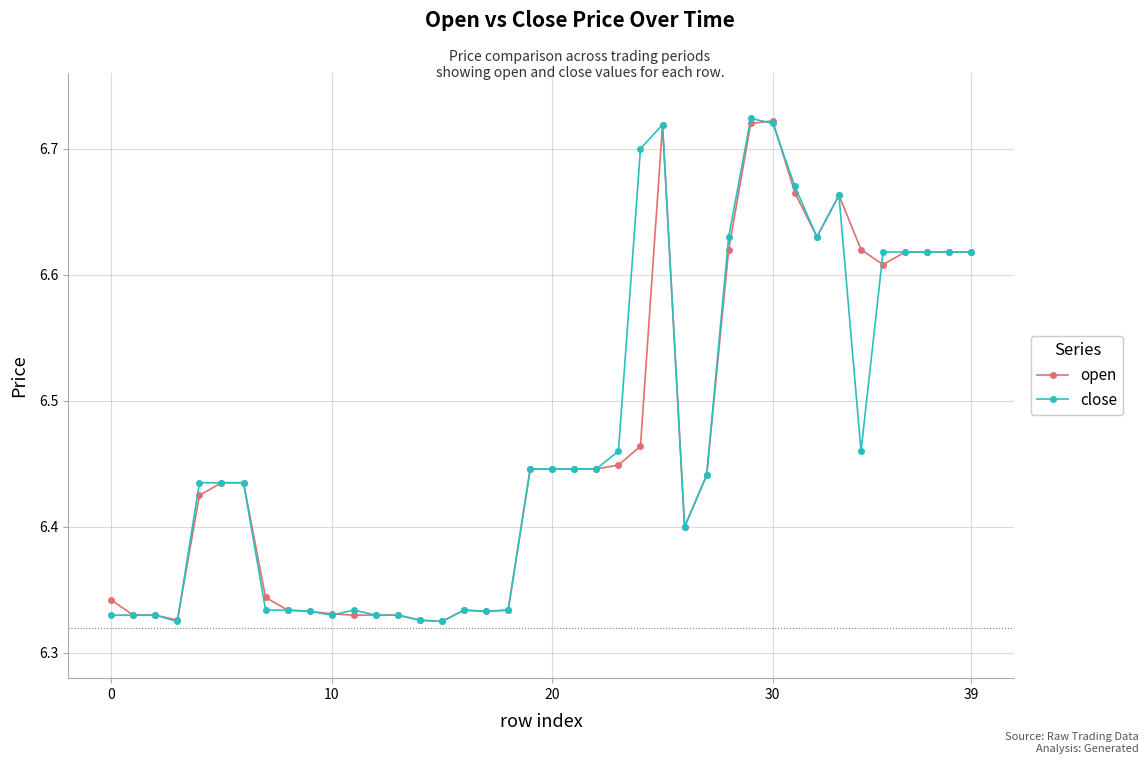

At how many categories does at least one series exceed 6?

40